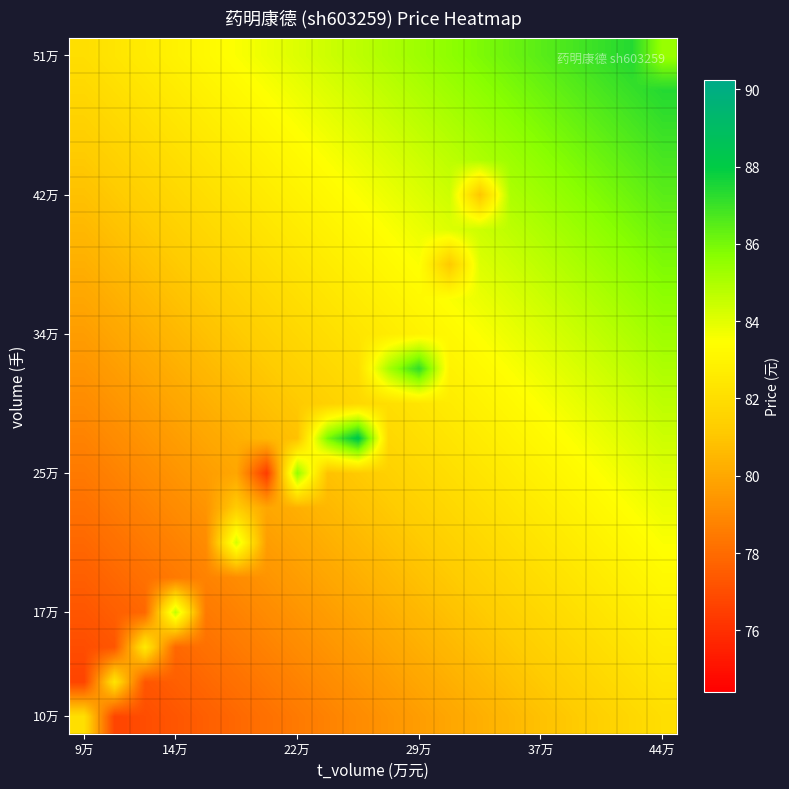

How many data points does each series have?

20